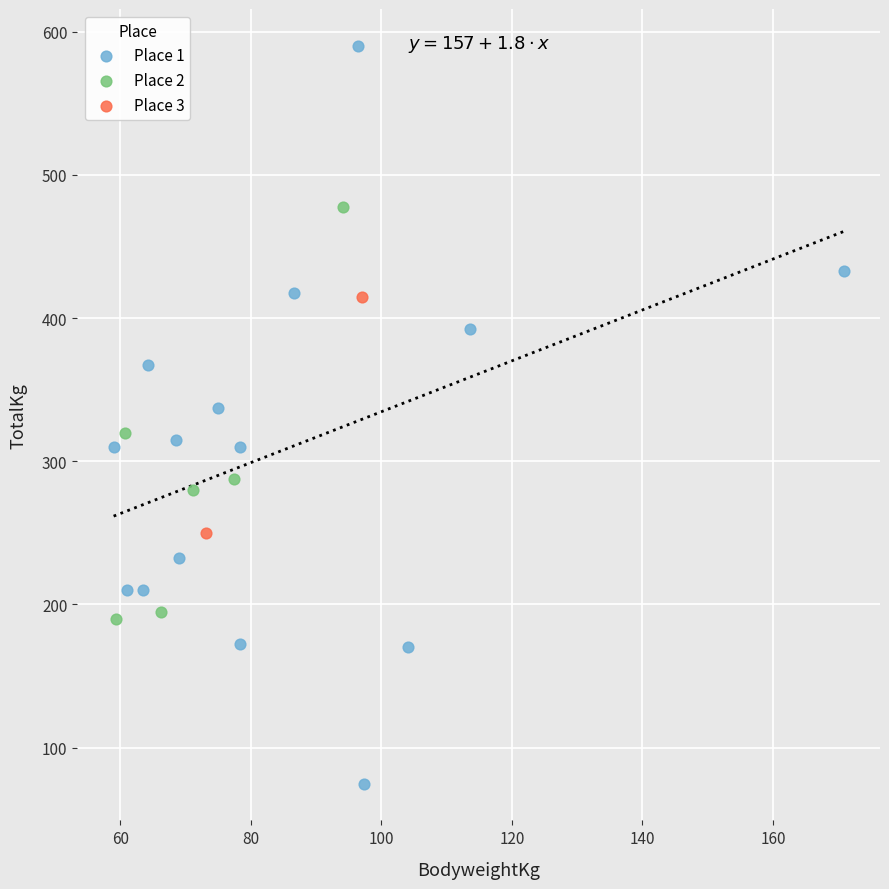

Which series contains the lowest Y value?

Place 1